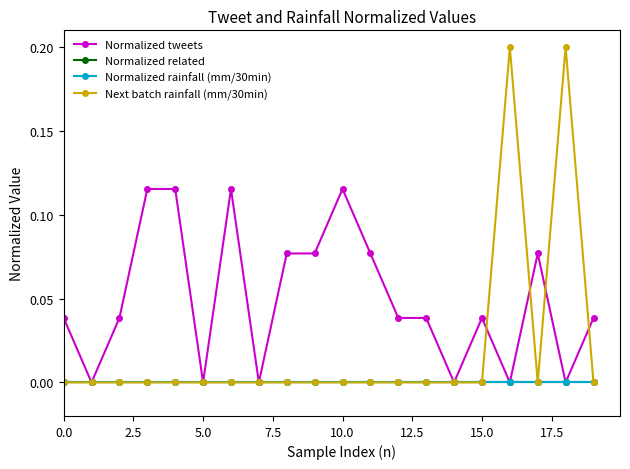

What are all the series names shown in the legend?

Normalized tweets, Normalized related, Normalized rainfall (mm/30min), Next batch rainfall (mm/30min)